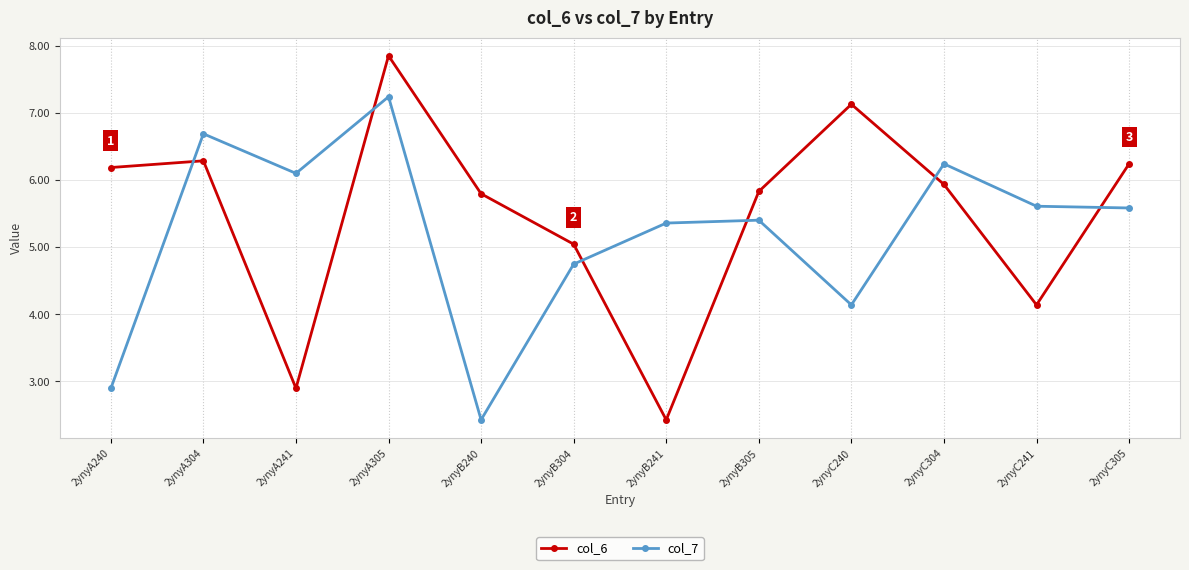

What is the difference between the col_7 values at 2ynyA305 and 2ynyB241?

1.9